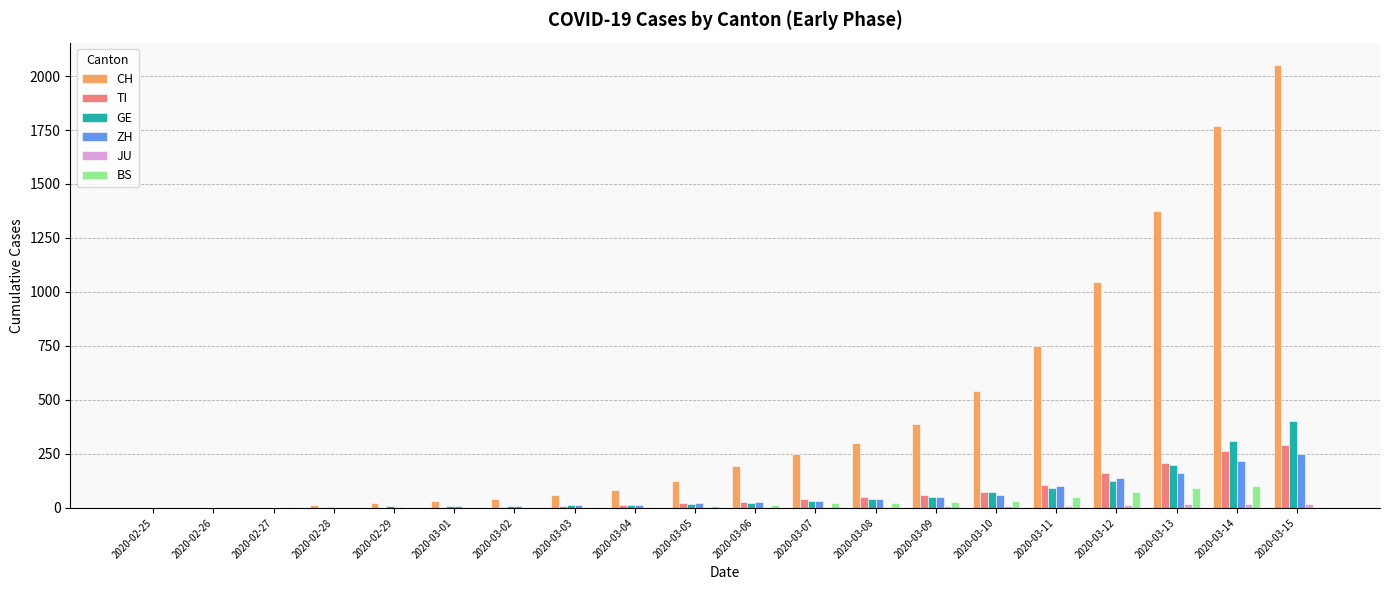

What is the sum of all CH values?

9046